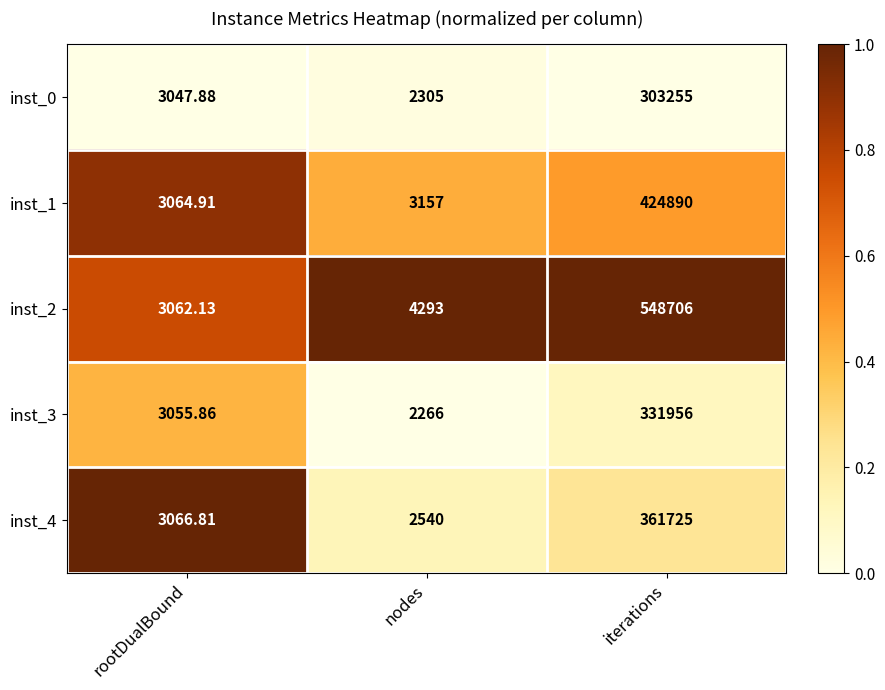

Where is inst_4 nearest to the value 182132?

rootDualBound